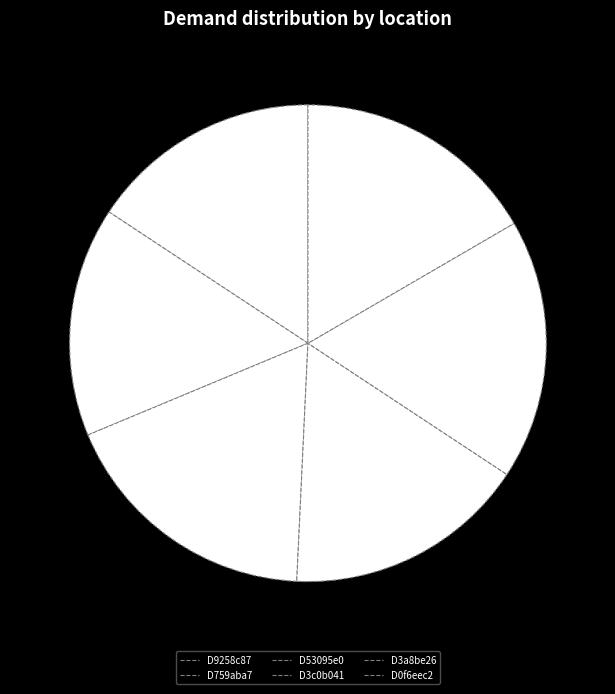

Count the number of slices in the pie.

6